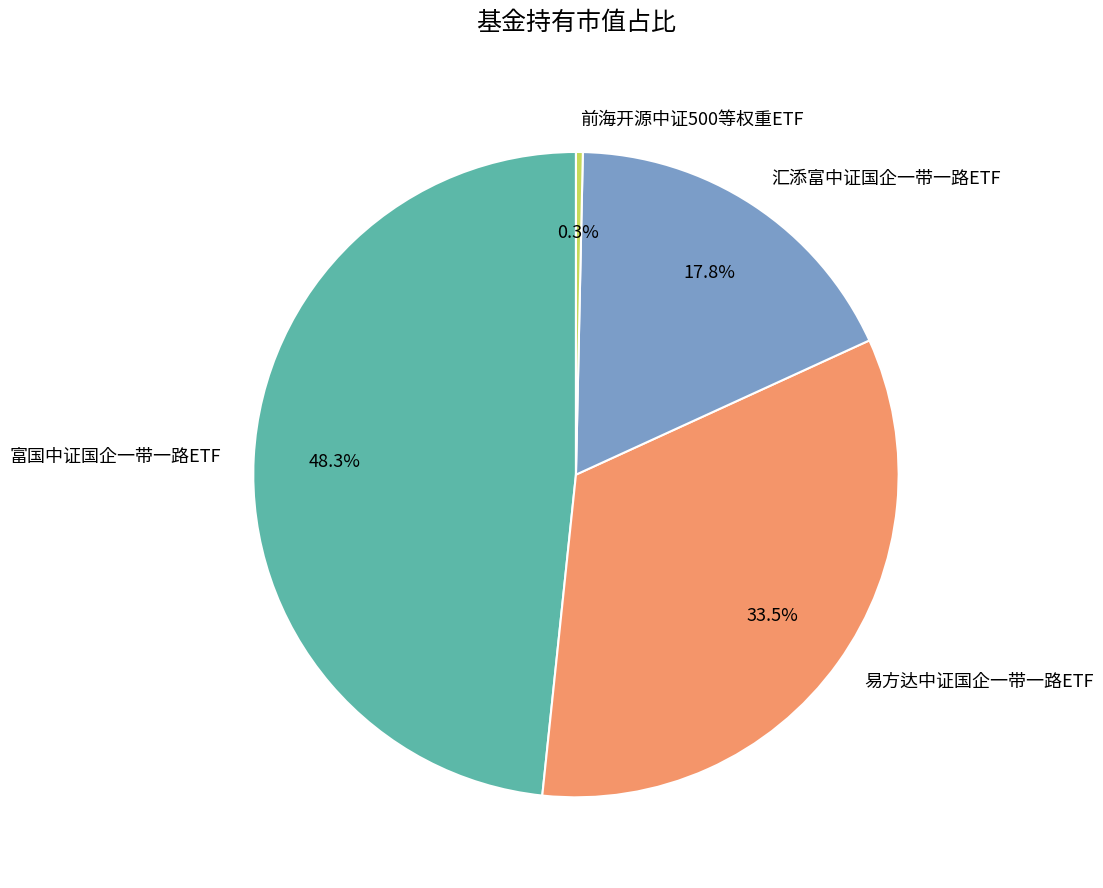

Which category has the smallest portion of the pie?

前海开源中证500等权重ETF